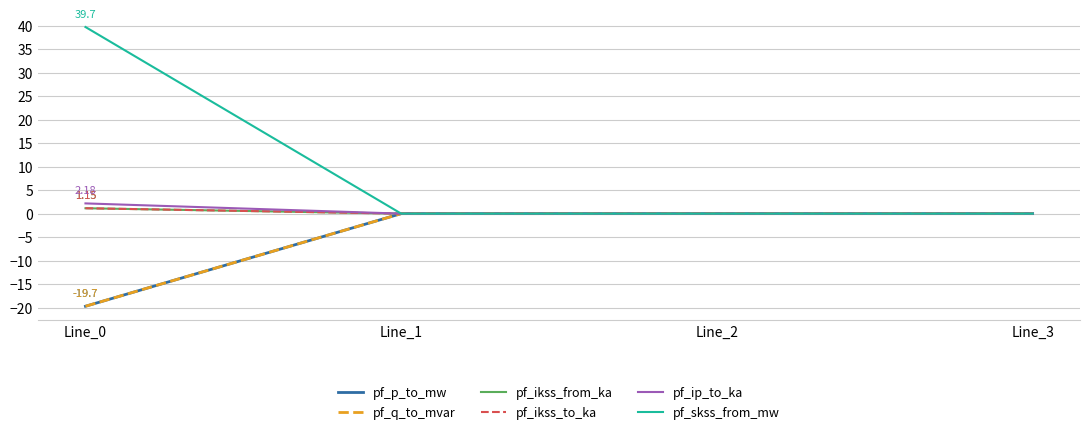

At which category is the sum across all series the highest?

Line_0